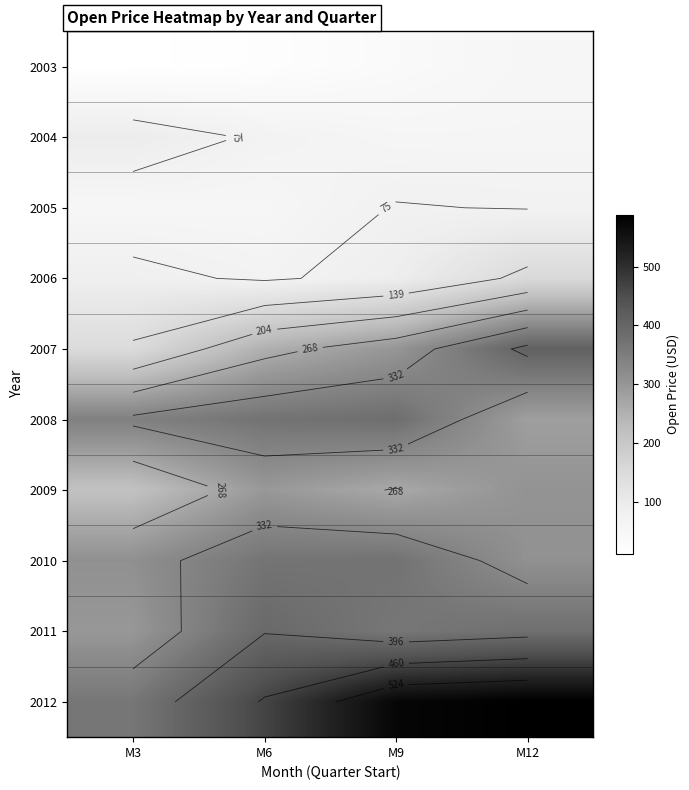

Between M9 and M6, which is larger?

M9